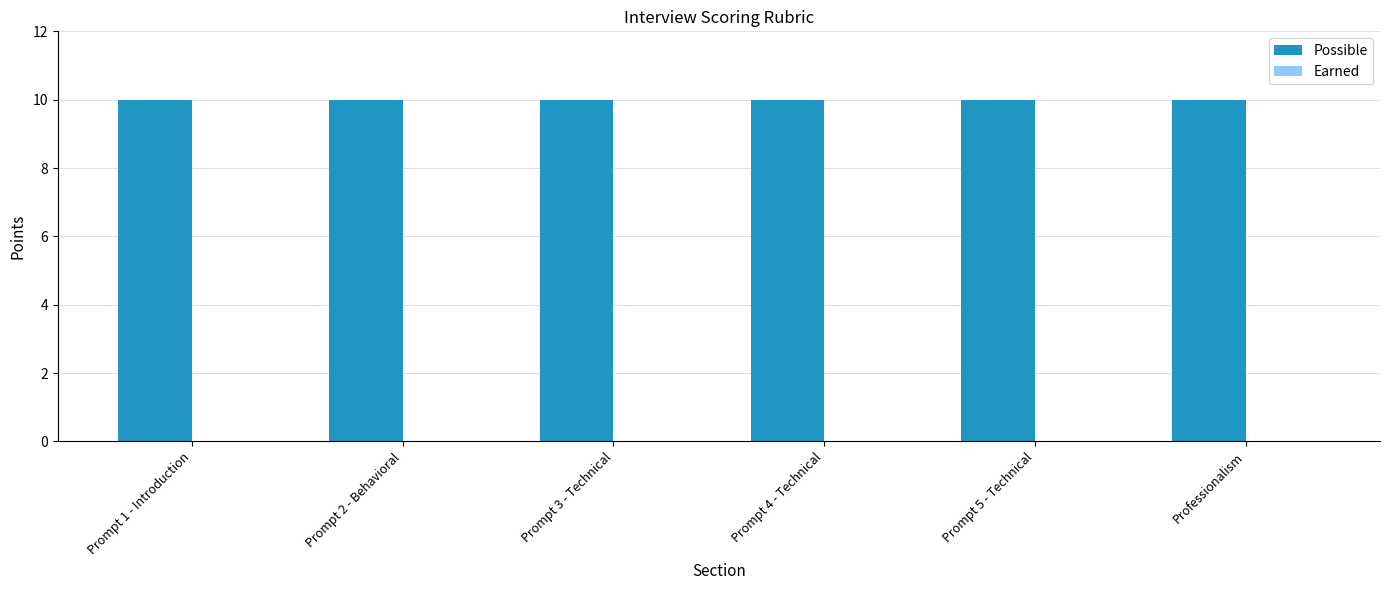

Count the number of data series in this chart.

2